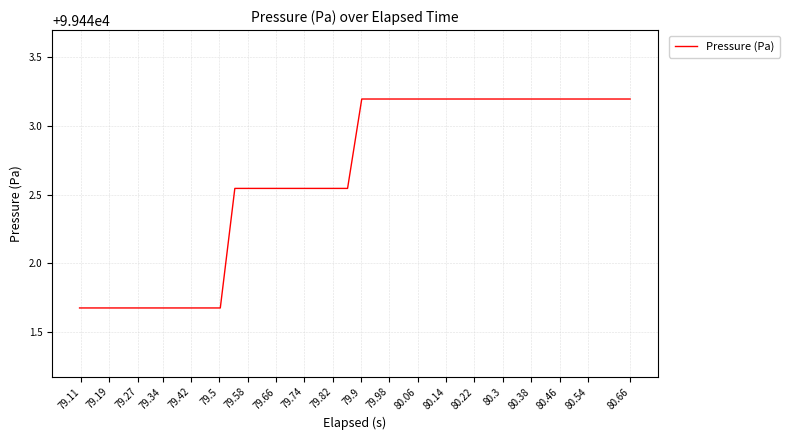

What is the difference between the maximum and minimum values?

1.5